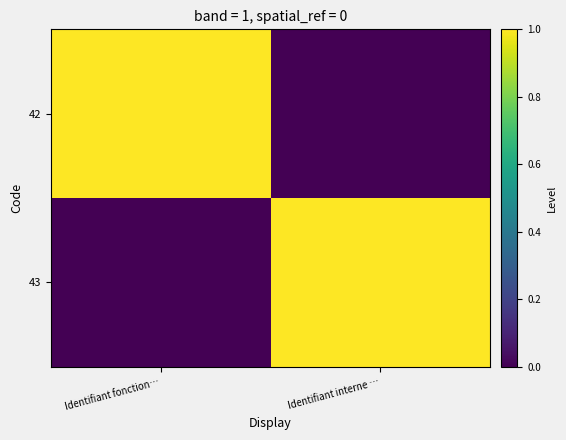

Reading left to right, list all the values displayed in this chart.

42: Identifiant fonction…=1	Identifiant interne …=0
43: Identifiant fonction…=0	Identifiant interne …=1